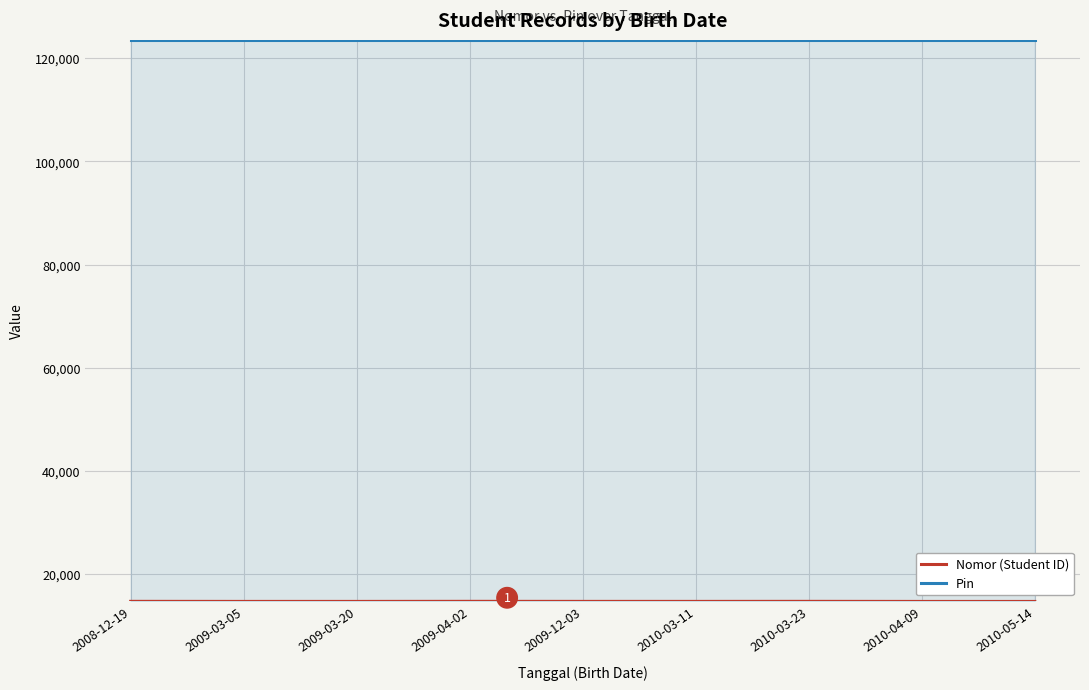

What is the value of the Pin point at the 3rd from the left?

123456